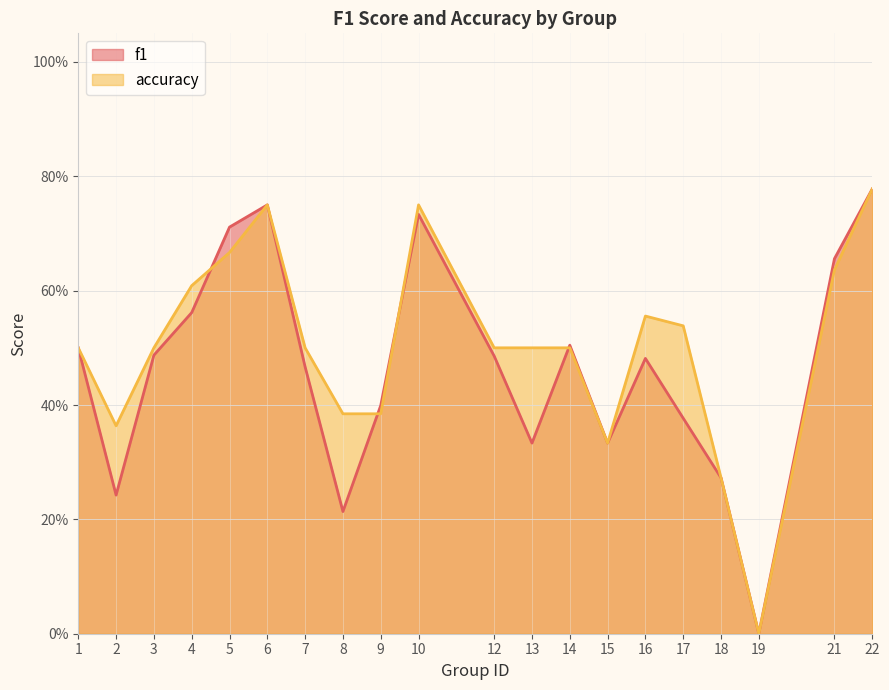

How many intersections are there between f1 and accuracy?

4